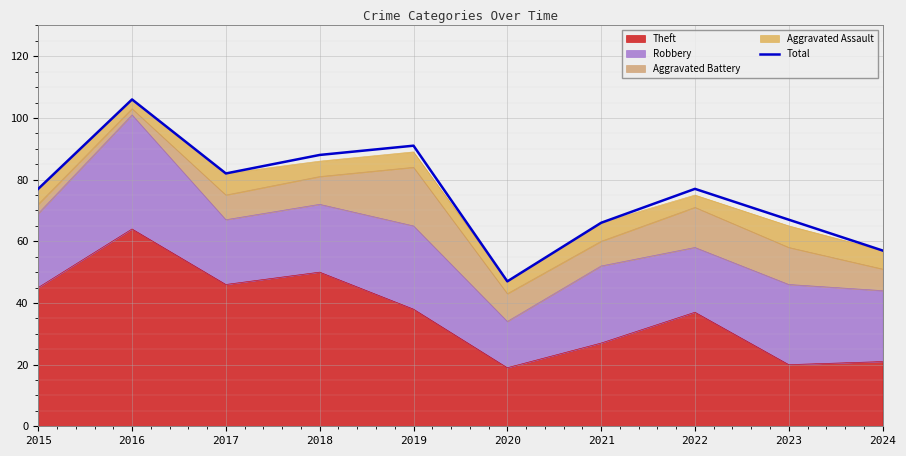

What is the minimum value shown in the chart?

47